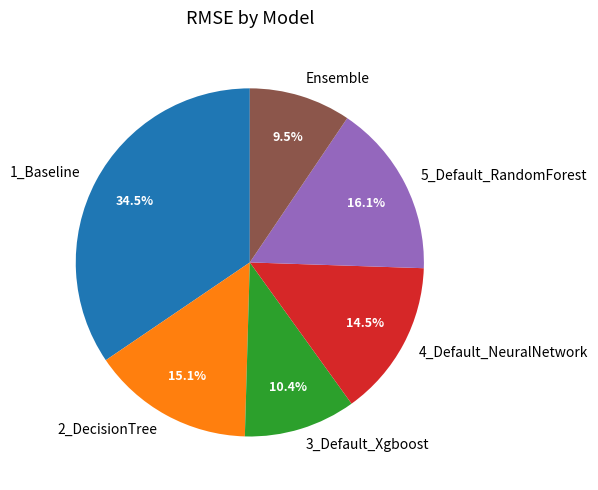

How many slices are in this pie chart?

6